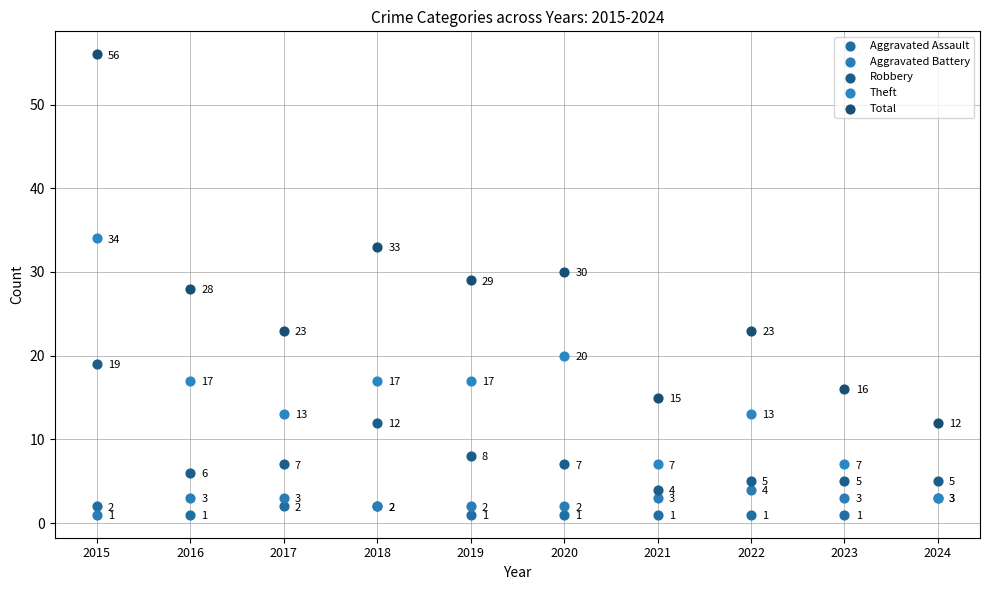

Is the value of Aggravated Assault at 2023 greater than the value of Theft at 2020?

No